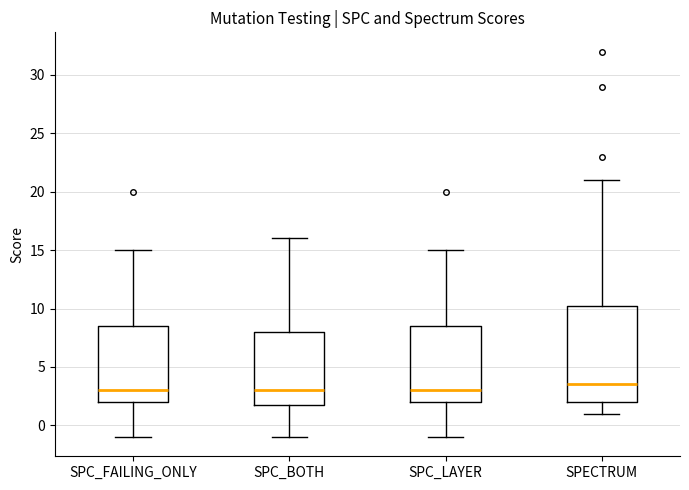

Reading left to right, transcribe this box plot: for each box, give where its median line is, the range the box spans, and where its two whiskers end, as read against the y-axis. The values are not printed on the chart, so give them approximately, as read against the axis.

SPC_FAILING_ONLY: median 3.0, box 2.0 to 8.5, whiskers -1.0 to 15.0
SPC_BOTH: median 3.0, box 2.0 to 8.0, whiskers -1.0 to 16.0
SPC_LAYER: median 3.0, box 2.0 to 8.5, whiskers -1.0 to 15.0
SPECTRUM: median 3.5, box 2.0 to 10.5, whiskers 1.0 to 21.0